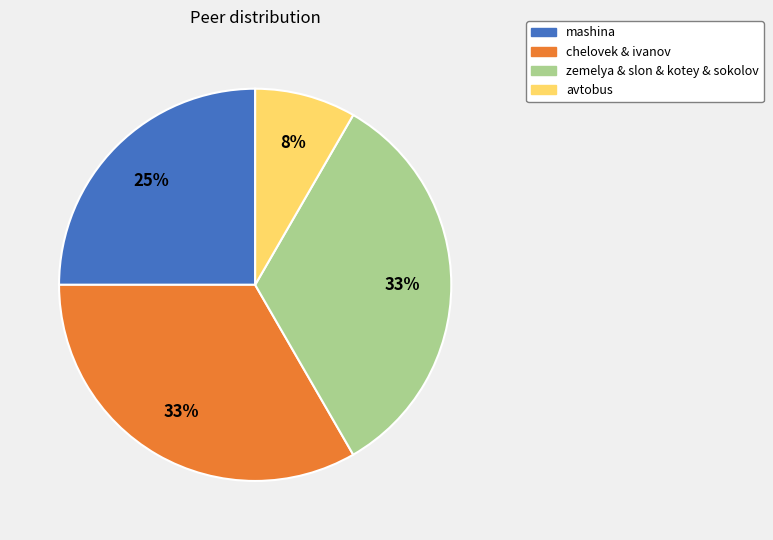

Is the sum of mashina and chelovek & ivanov greater than half?

Yes